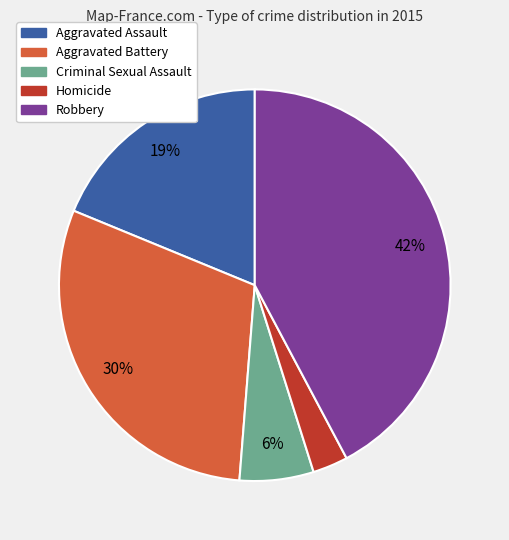

Combined, do Homicide and Aggravated Battery account for over 50%?

No